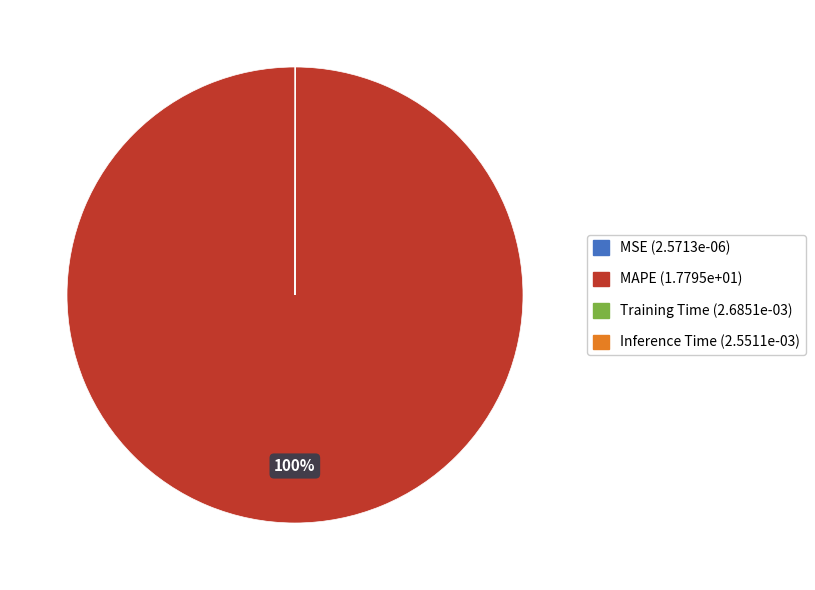

Does any single category account for the majority?

Yes